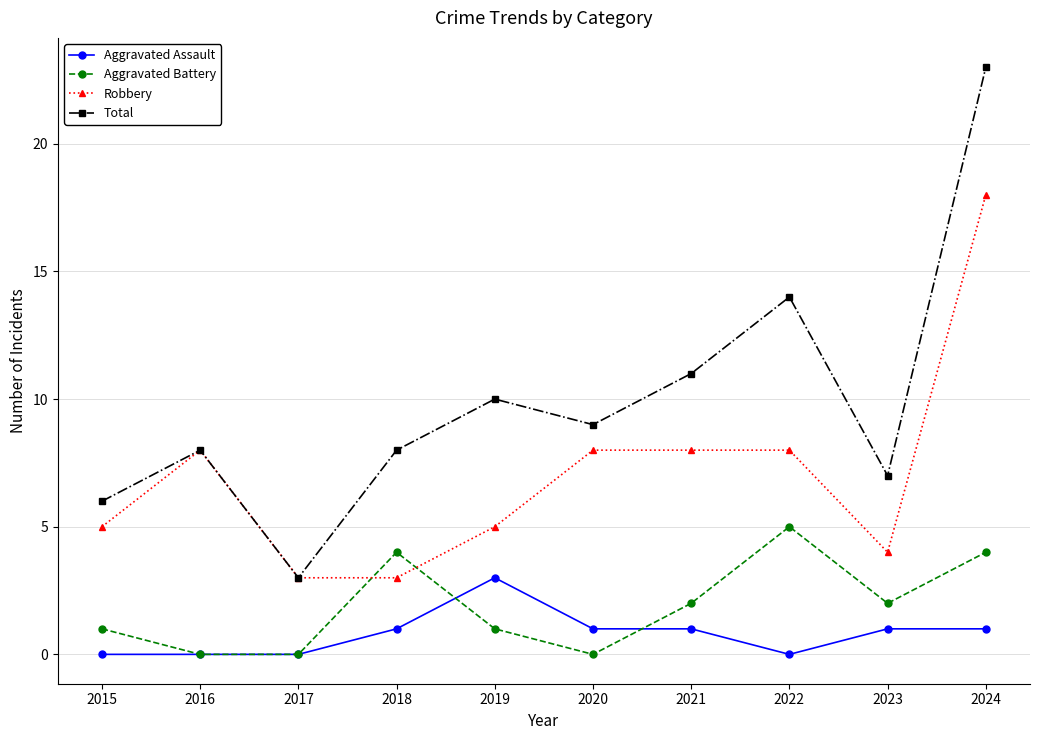

True or false: Aggravated Assault and Aggravated Battery intersect in this chart.

True